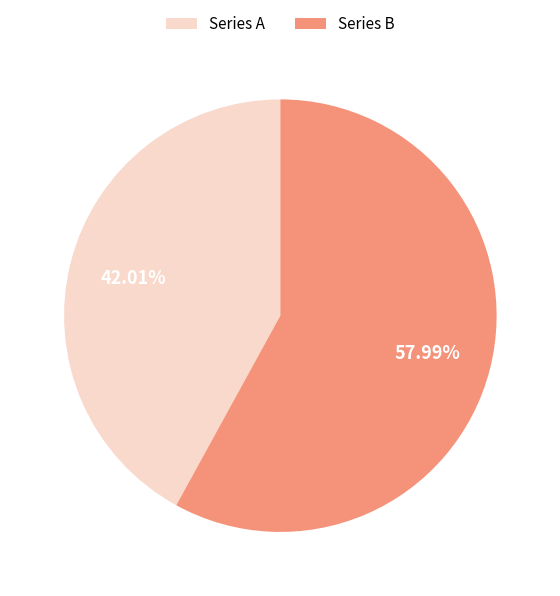

What is the ratio of the value at Series A to the value at Series B?

0.7